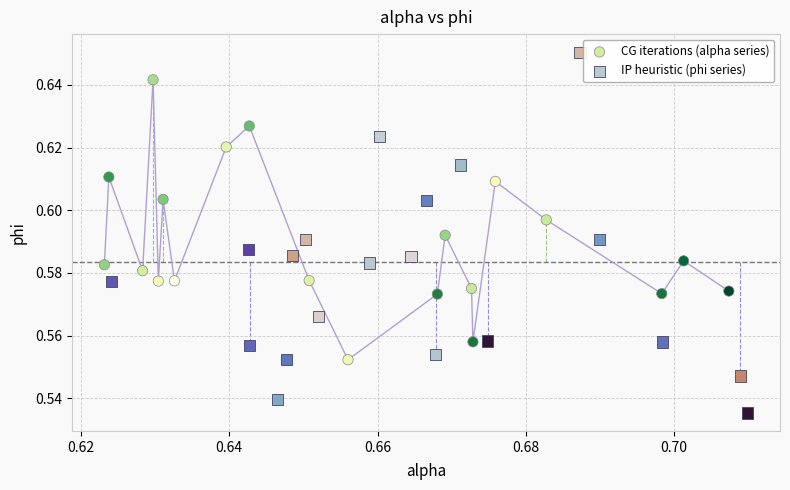

Which series has the largest Y range (max minus min)?

IP heuristic (phi series)